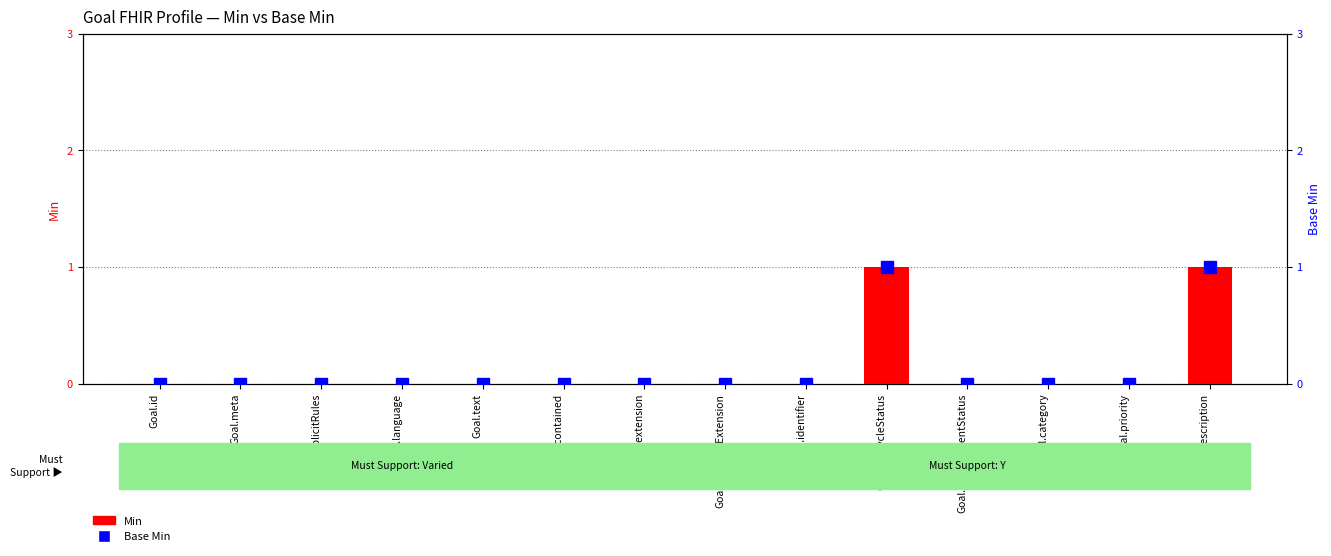

Which category has the highest value across all series?

Goal.lifecycleStatus